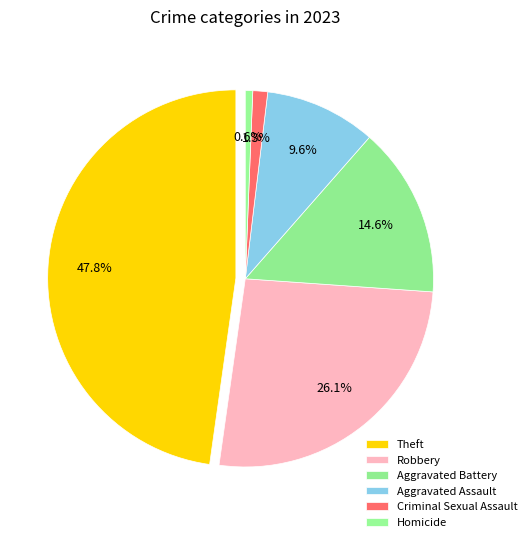

The Robbery slice represents 26% of the pie. True or false?

True